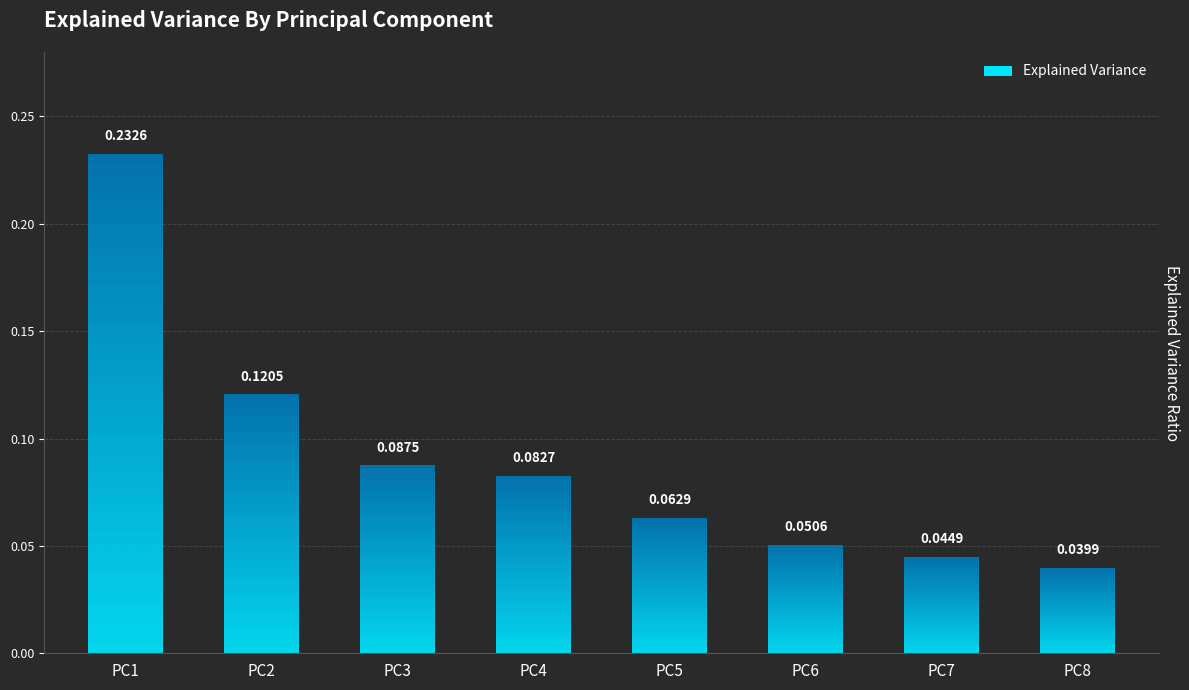

Does the chart contain any negative values?

No